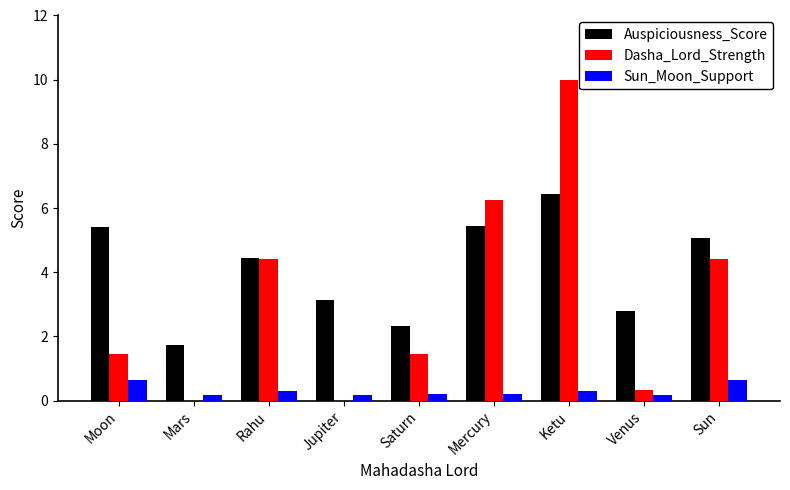

At which label does Dasha_Lord_Strength reach its peak?

Ketu